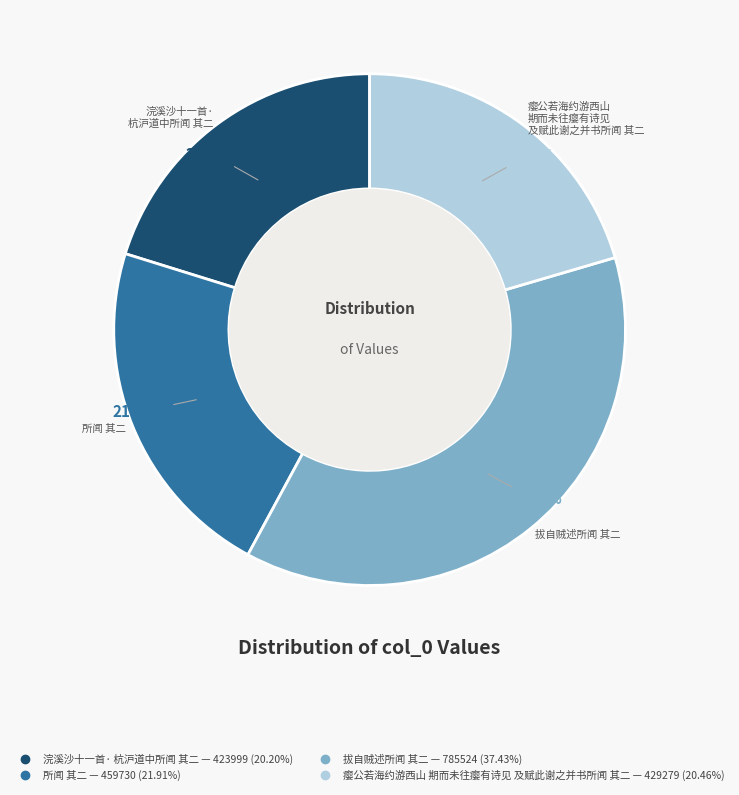

Is there a majority slice in this chart?

No